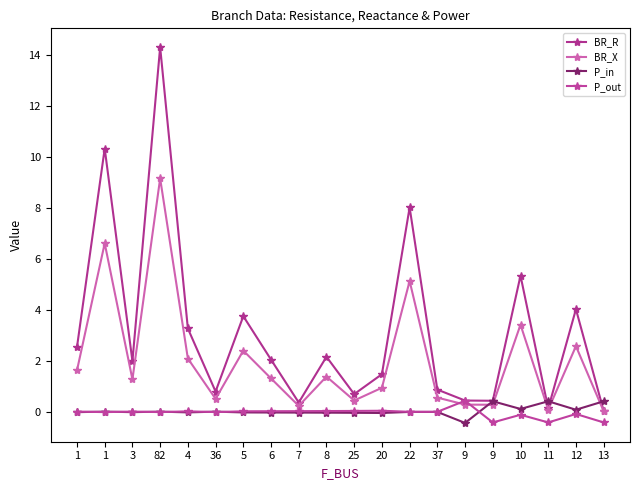

How many categories are shown in the chart?

20